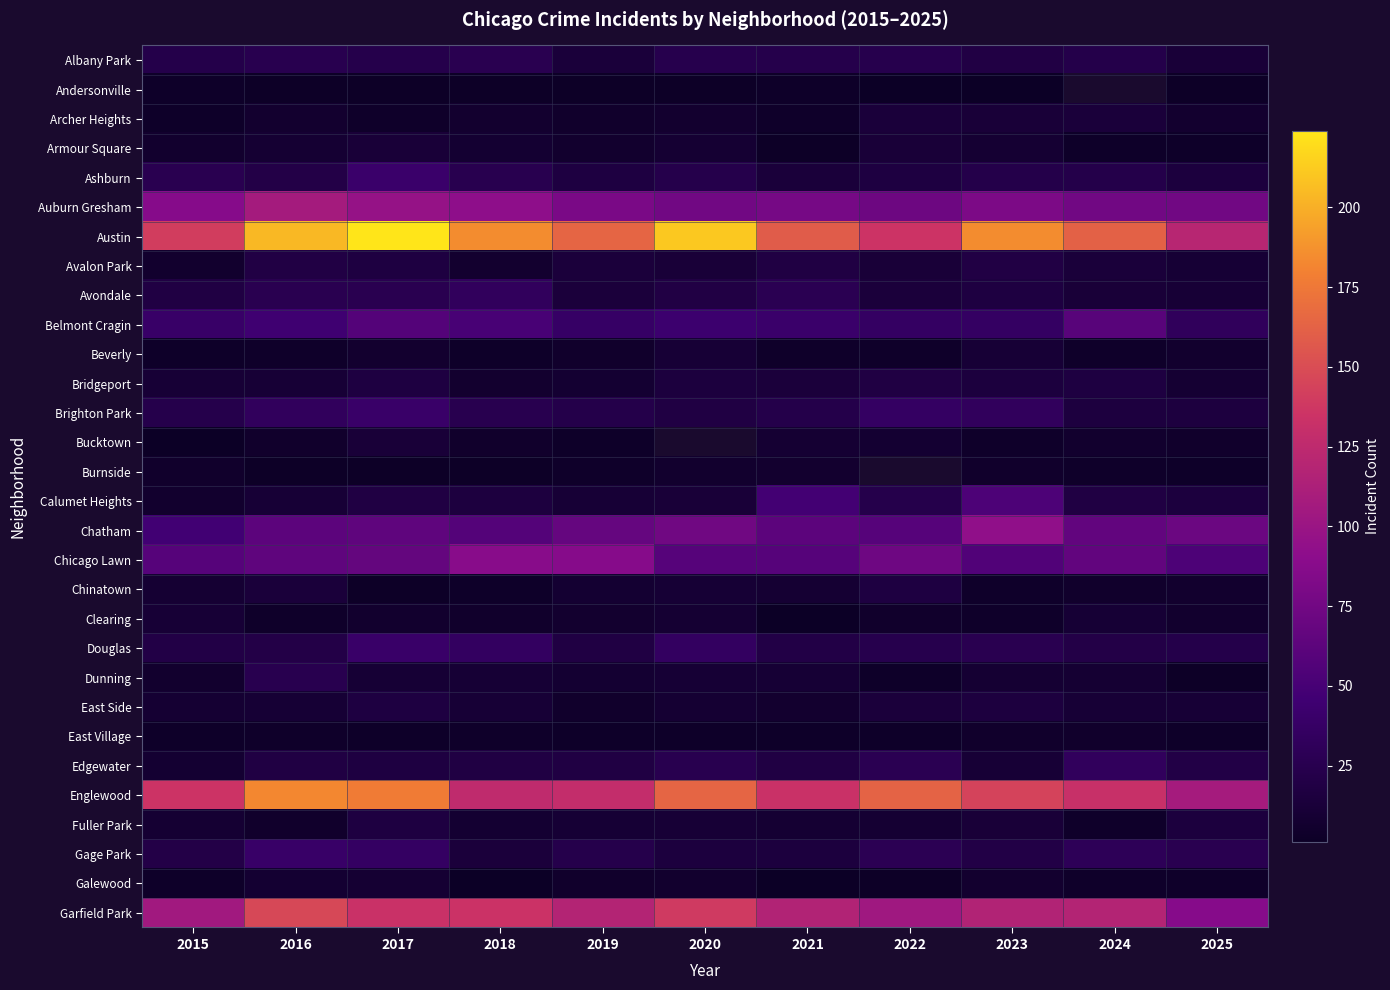

Is it true that Fuller Park equals 10.0 at 2019?

True